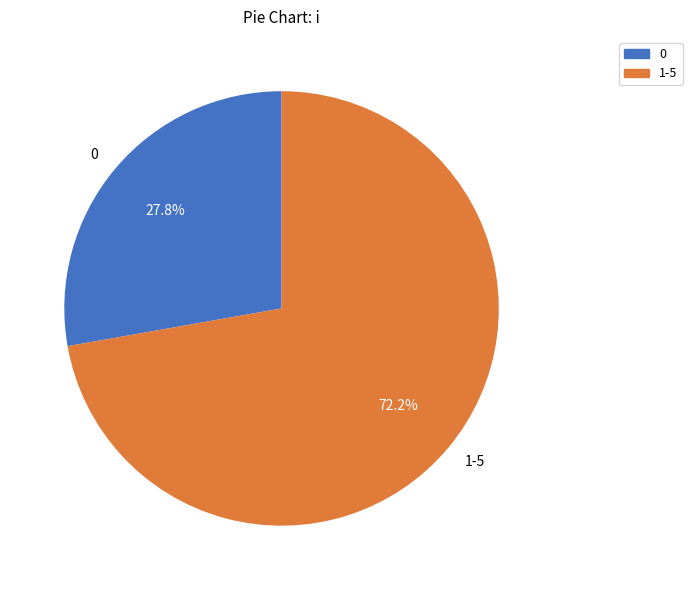

How many segments does this pie chart have?

2